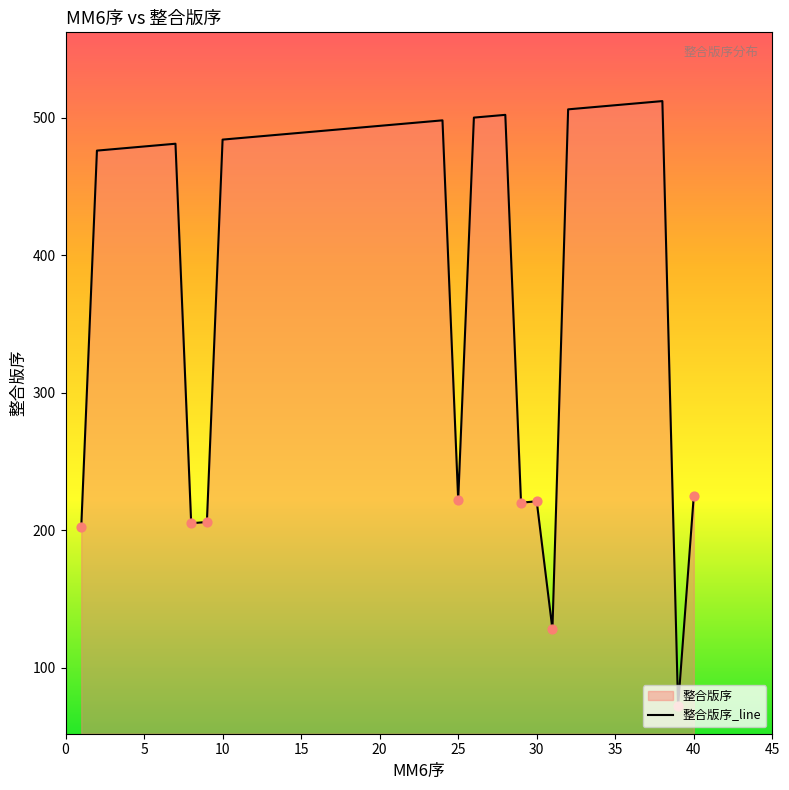

What is the smallest value displayed?

72